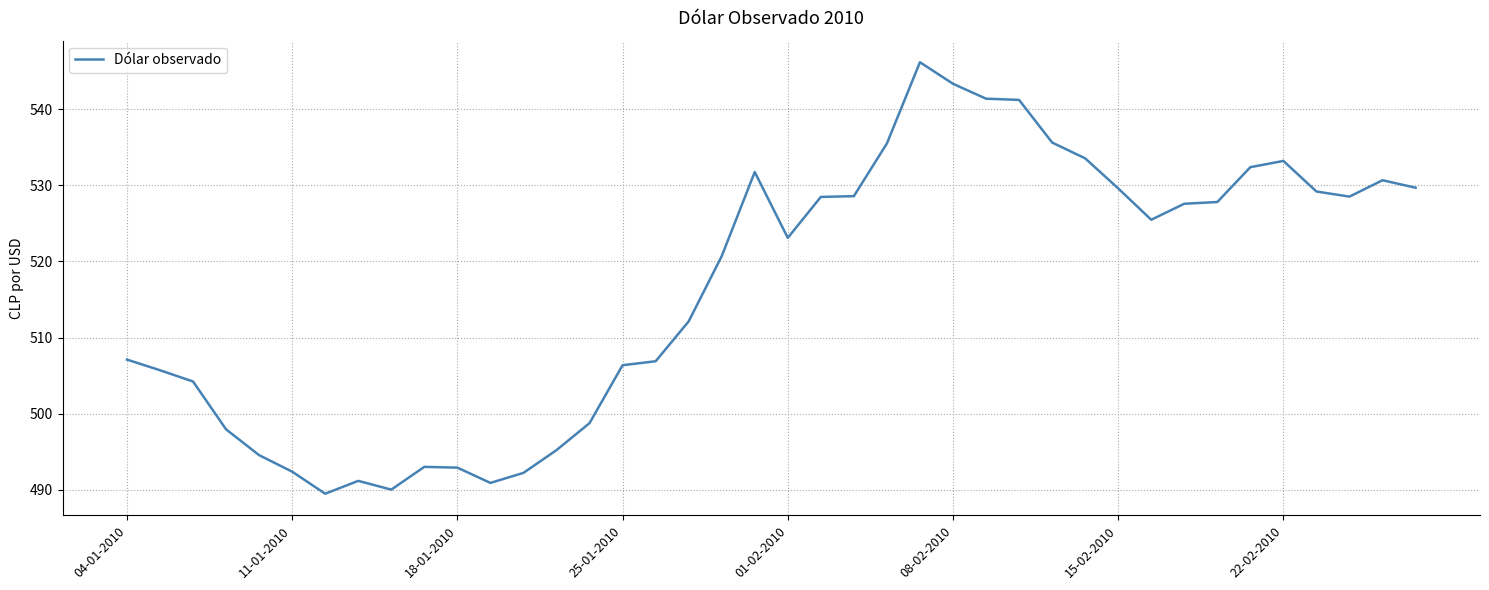

How many categories are shown in the chart?

40